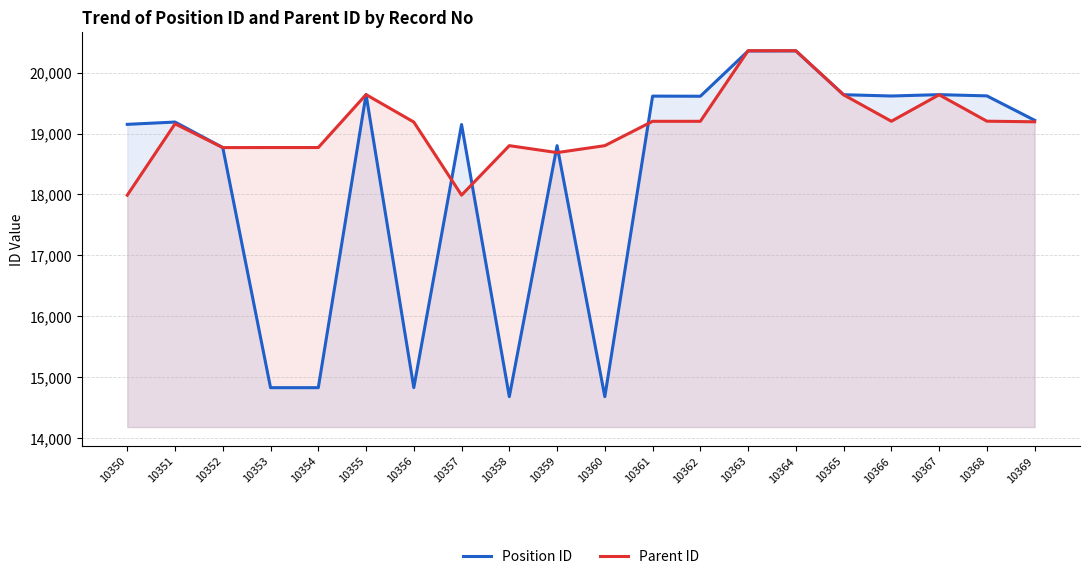

What is the sum of all Parent ID values?

382577